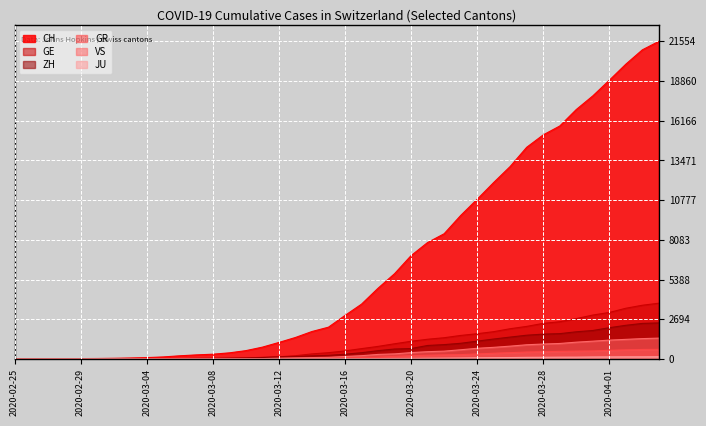

What is the highest value of the ZH series?

2450